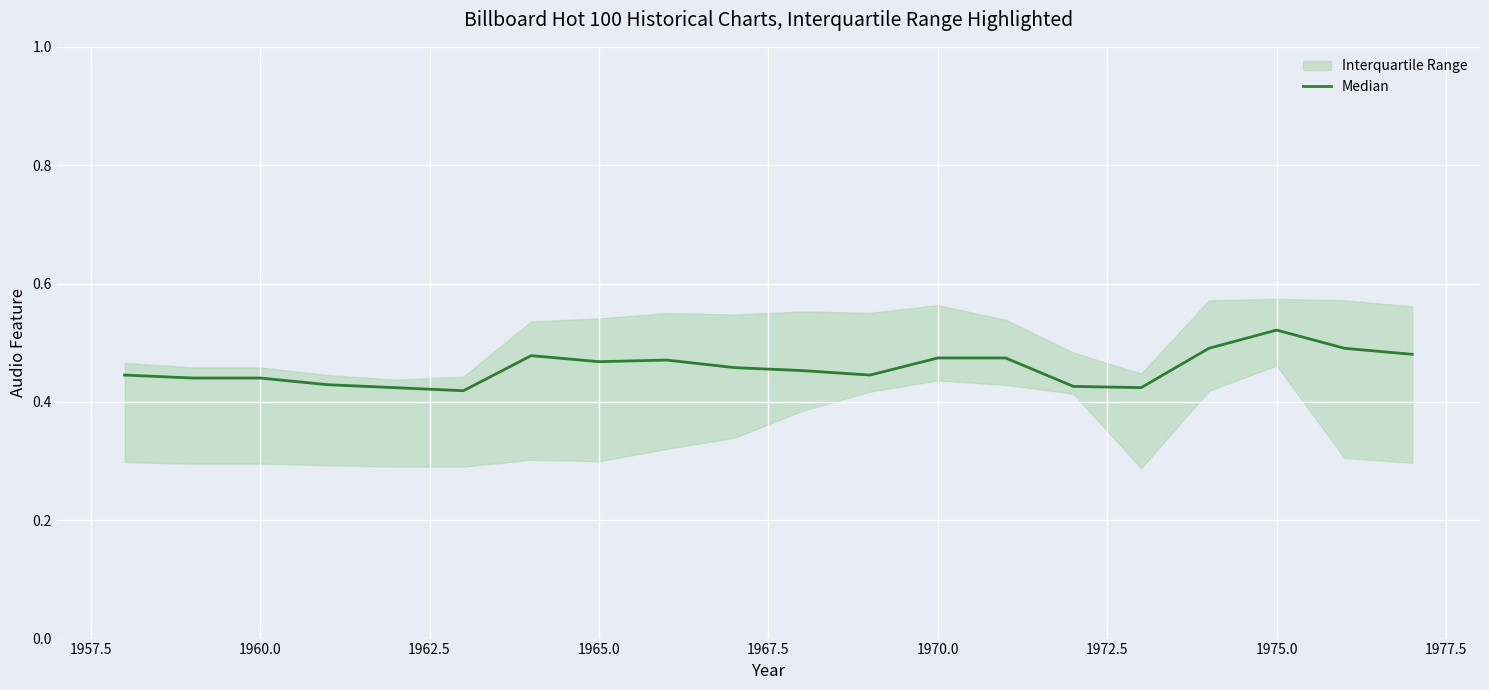

What is the difference between the second highest and minimum values?

0.1